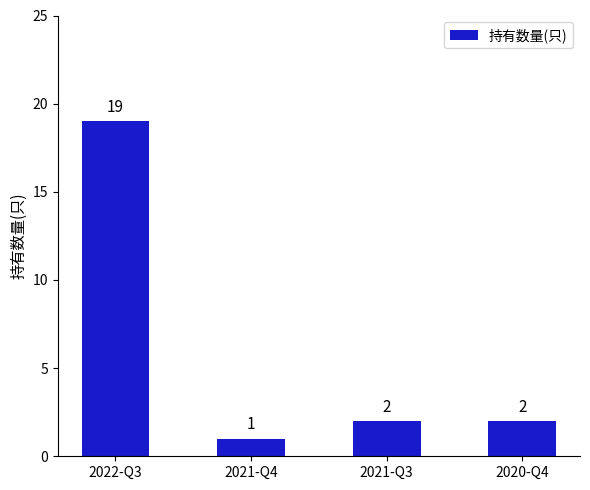

The value at 2022-Q3 is 19. True or false?

True